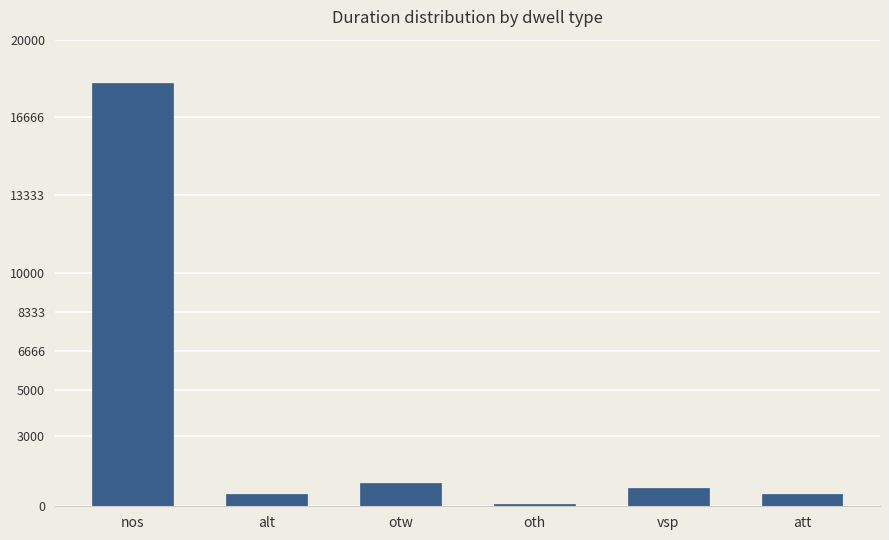

Is it true that the value at alt is 511?

True